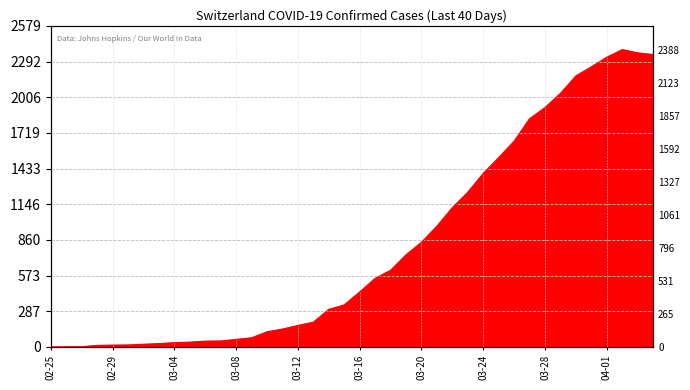

List the labels in order of value, smallest first.

2020-02-25, 2020-02-26, 2020-02-27, 2020-02-28, 2020-02-29, 2020-03-01, 2020-03-02, 2020-03-03, 2020-03-04, 2020-03-05, 2020-03-06, 2020-03-07, 2020-03-08, 2020-03-09, 2020-03-10, 2020-03-11, 2020-03-12, 2020-03-13, 2020-03-14, 2020-03-15, 2020-03-16, 2020-03-17, 2020-03-18, 2020-03-19, 2020-03-20, 2020-03-21, 2020-03-22, 2020-03-23, 2020-03-24, 2020-03-25, 2020-03-26, 2020-03-27, 2020-03-28, 2020-03-29, 2020-03-30, 2020-03-31, 2020-04-01, 2020-04-04, 2020-04-03, 2020-04-02